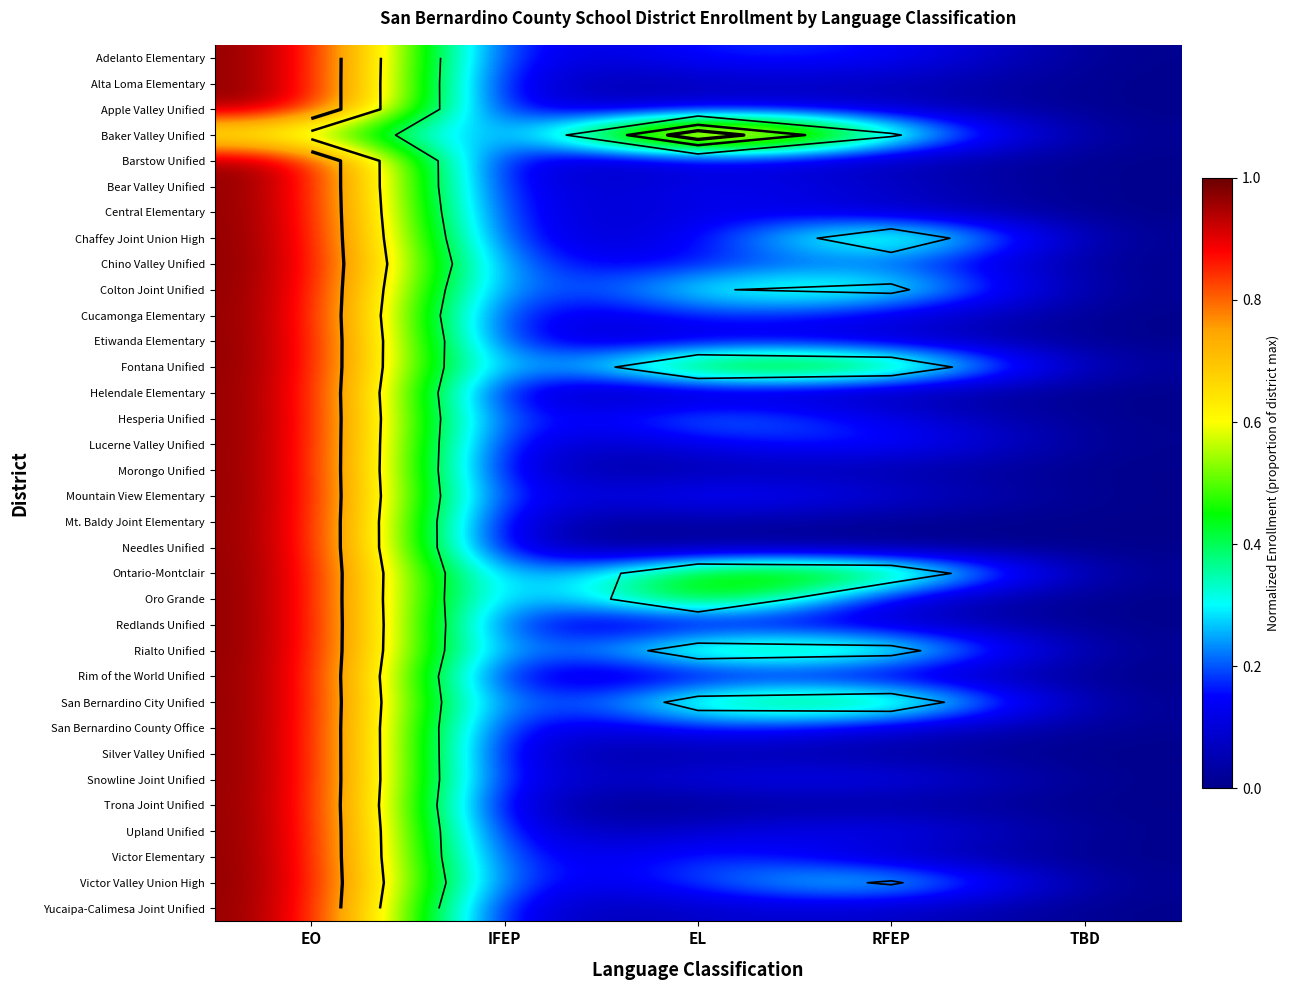

What is the difference between the maximum and second lowest values in the Colton Joint Unified series?

0.9